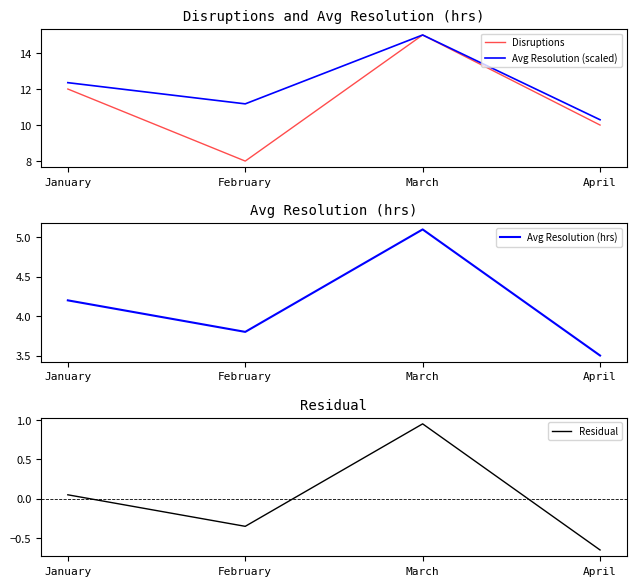

Which series changed the most between March and April?

Disruptions